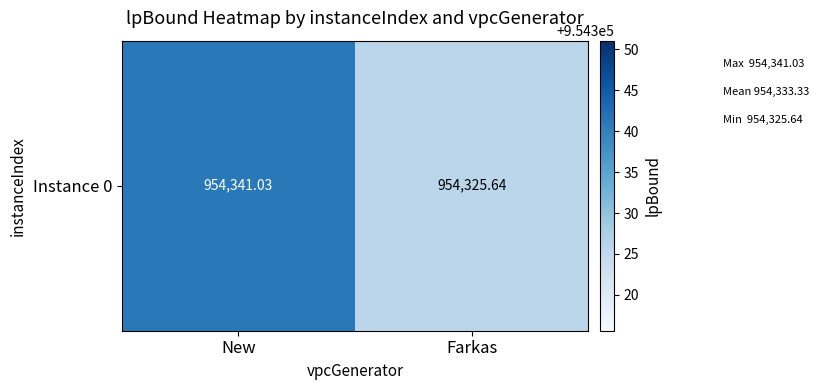

Is it true that the value at New is 578524.5?

False